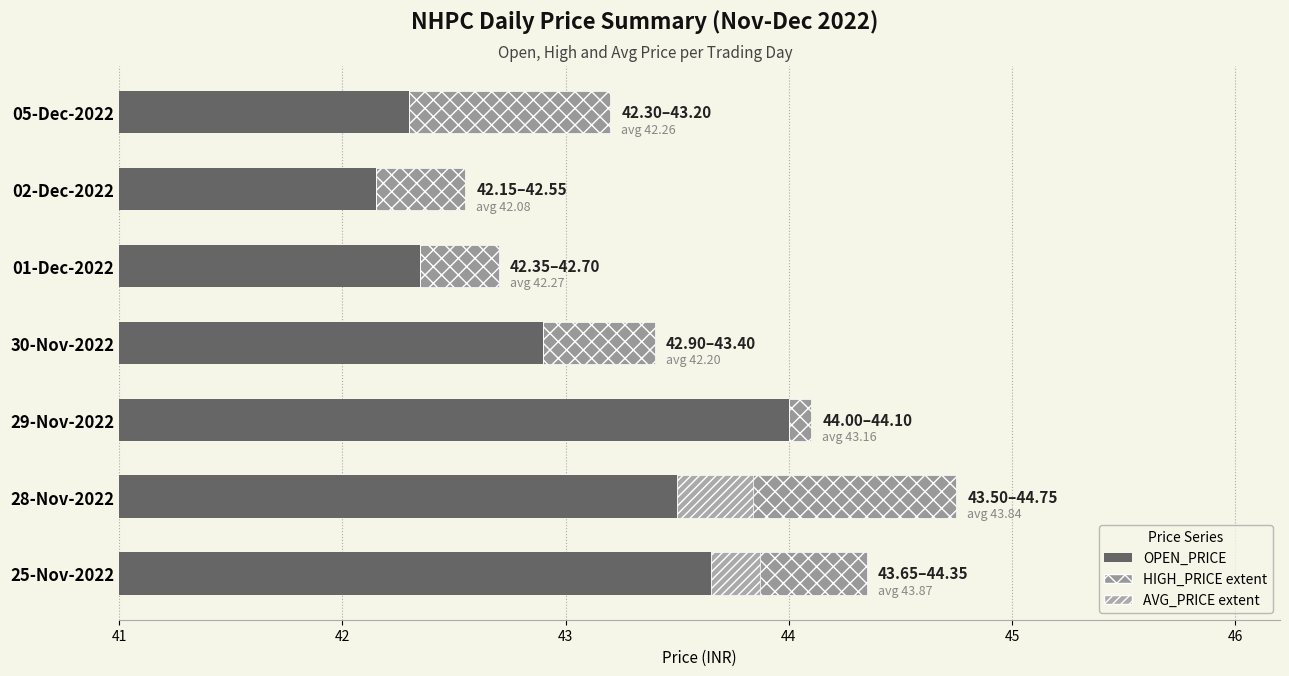

Which series has the largest total across all categories?

OPEN_PRICE